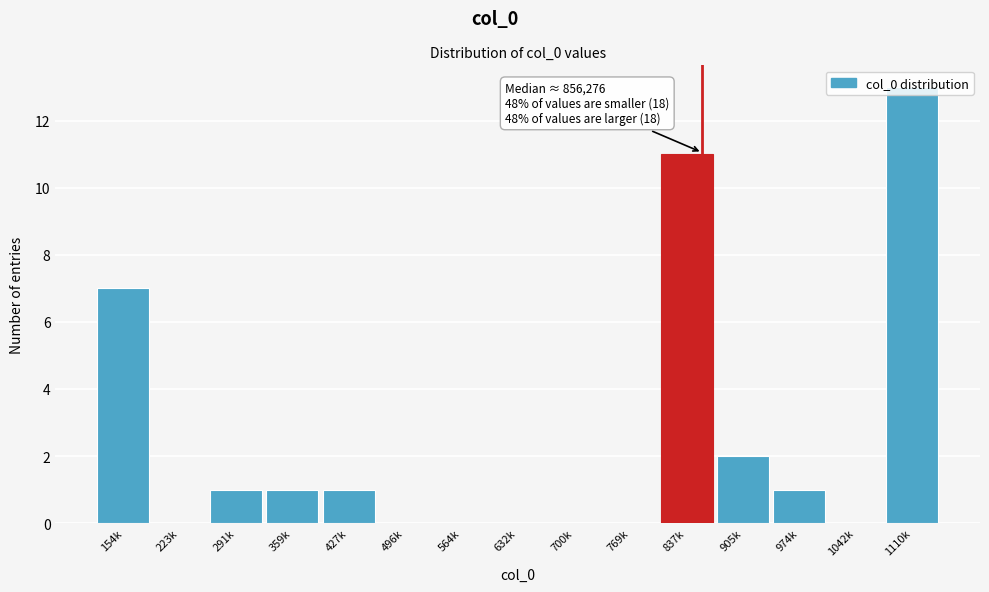

What is the sum of all values?

37